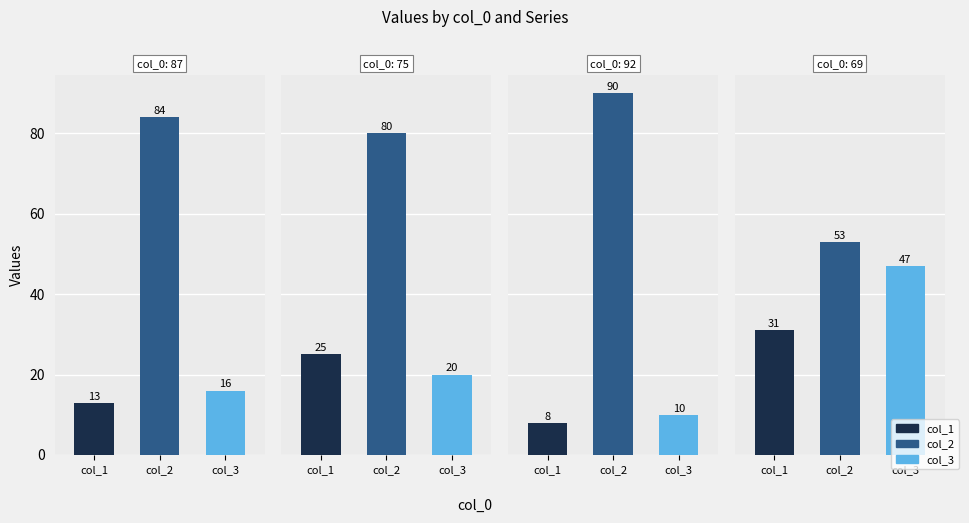

What is the sum of the col_1 values at 87 and 92?

21